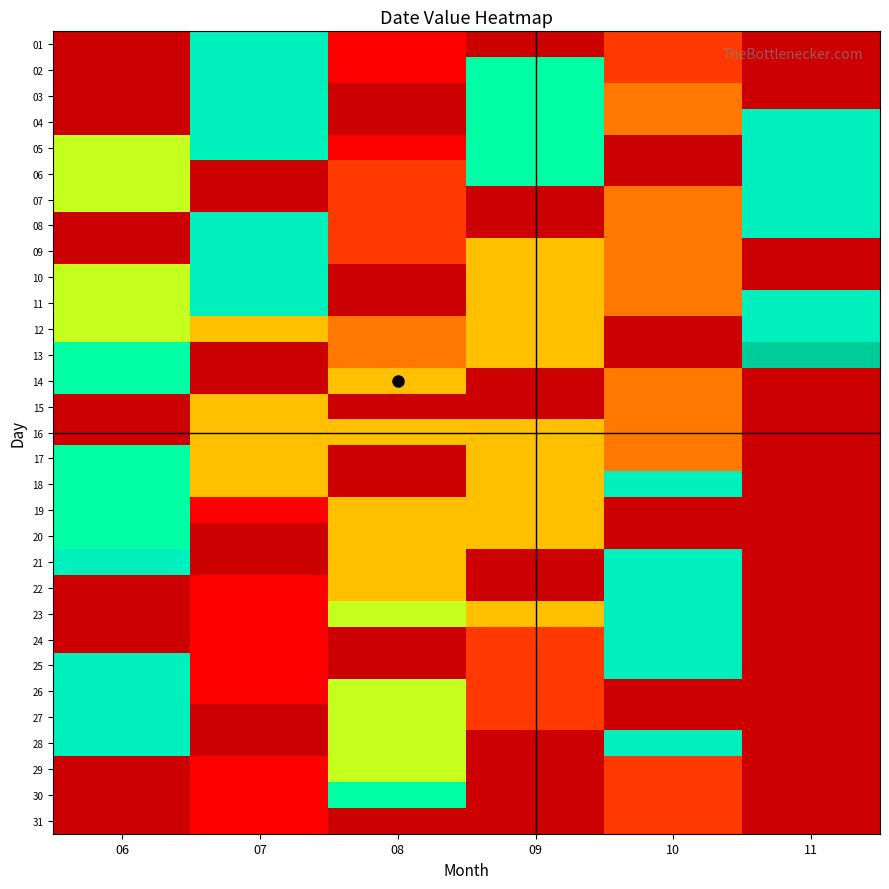

Is it true that 26 equals 1.5 at 07?

False